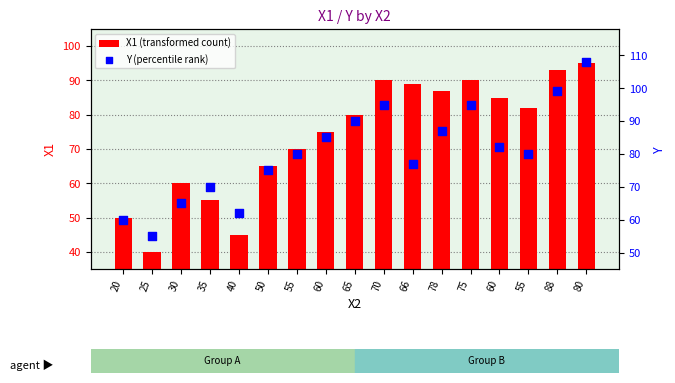

What is the total value across all series at 30?

125